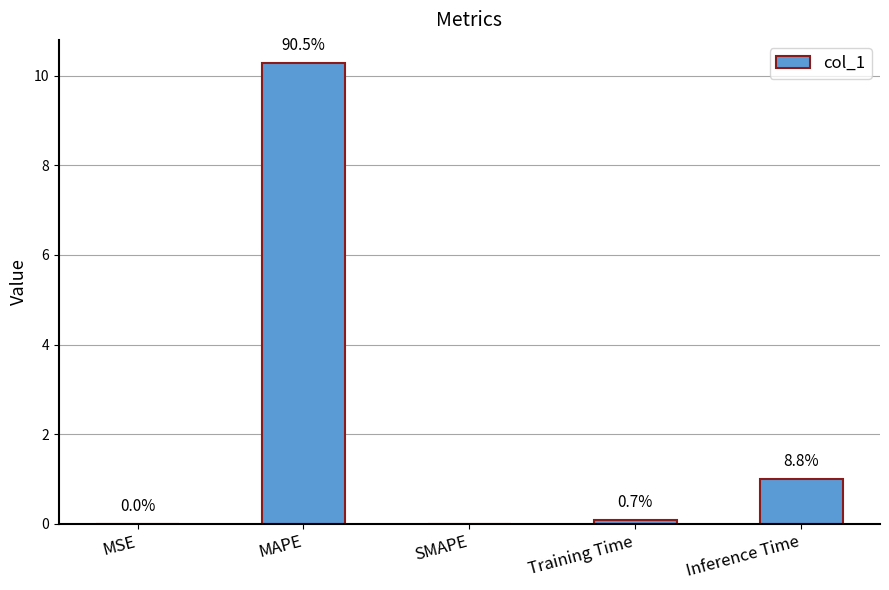

Reading left to right, what are all the values shown in this chart?

MSE=0.0	MAPE=10.3	SMAPE=0.0	Training Time=0.1	Inference Time=1.0